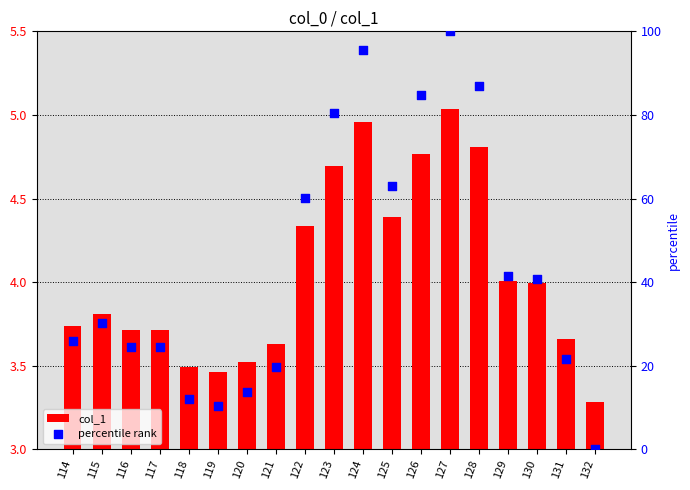

At which category is the sum across all series the highest?

127